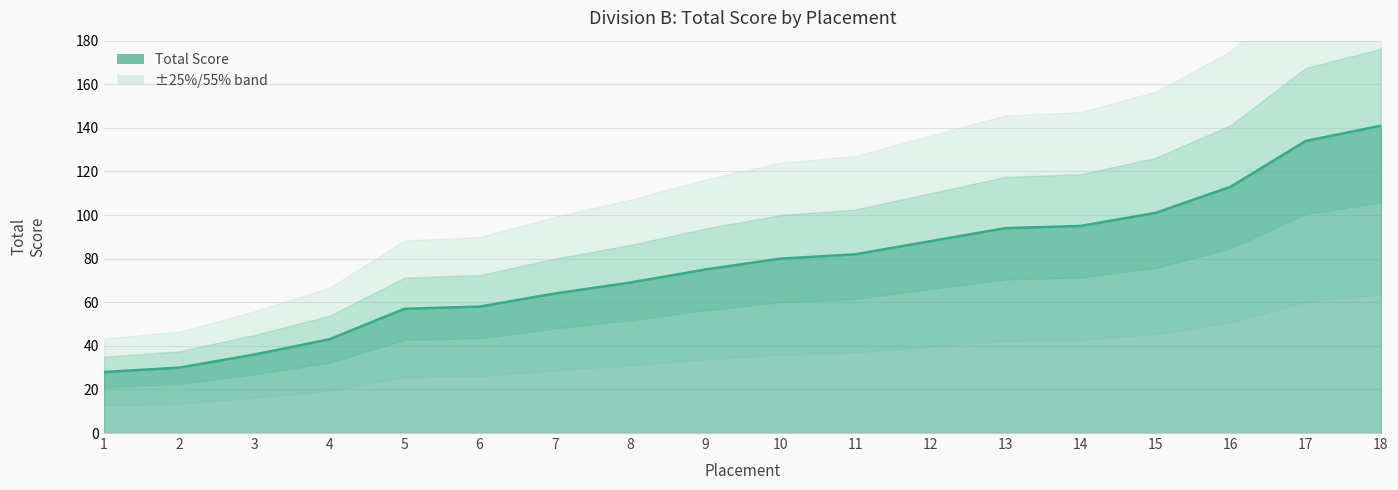

Reading left to right, list all the values displayed in this chart.

28	30	36	43	57	58	64	69	75	80	82	88	94	95	101	113	134	141